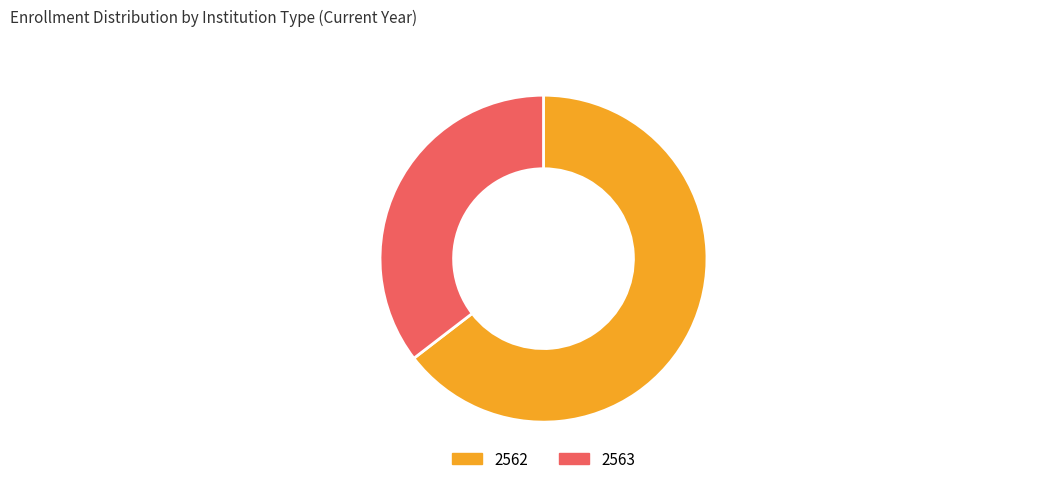

Which slice is the largest?

2562